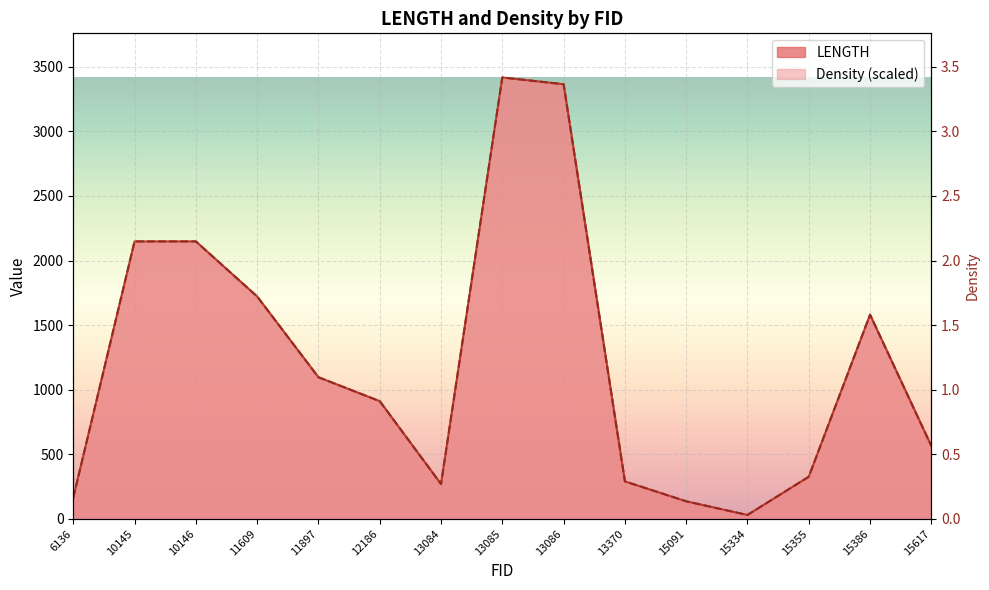

True or false: LENGTH has more than 1 points higher than both neighbors.

True